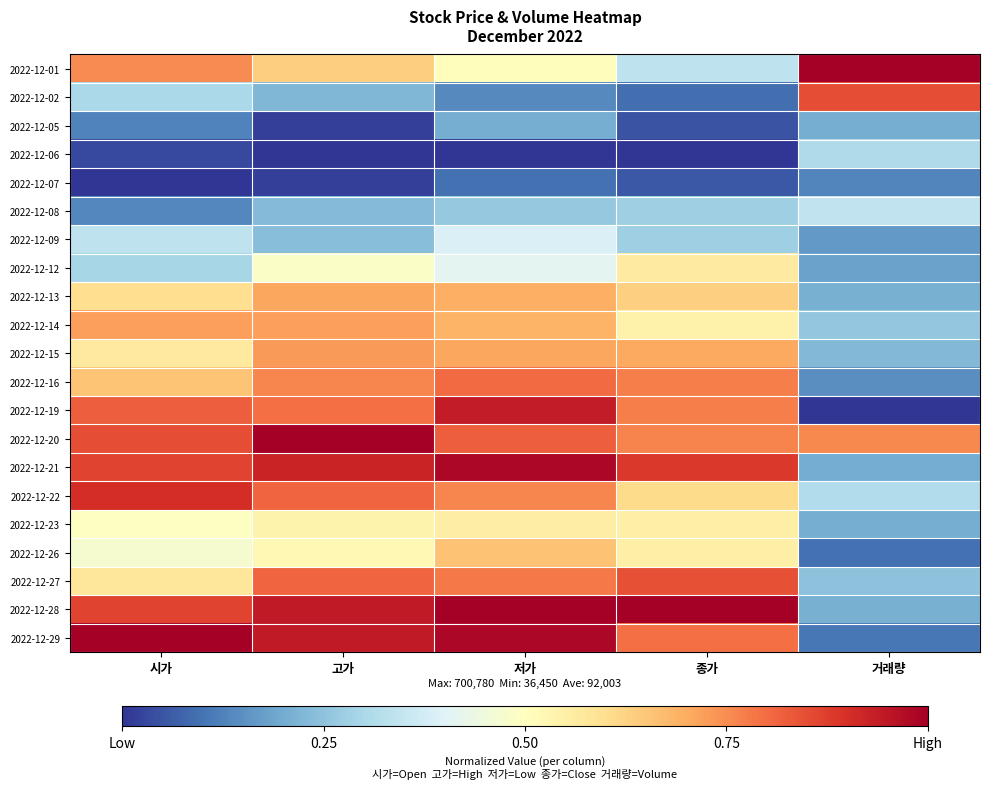

What is the total value across all series at 저가?

12.4